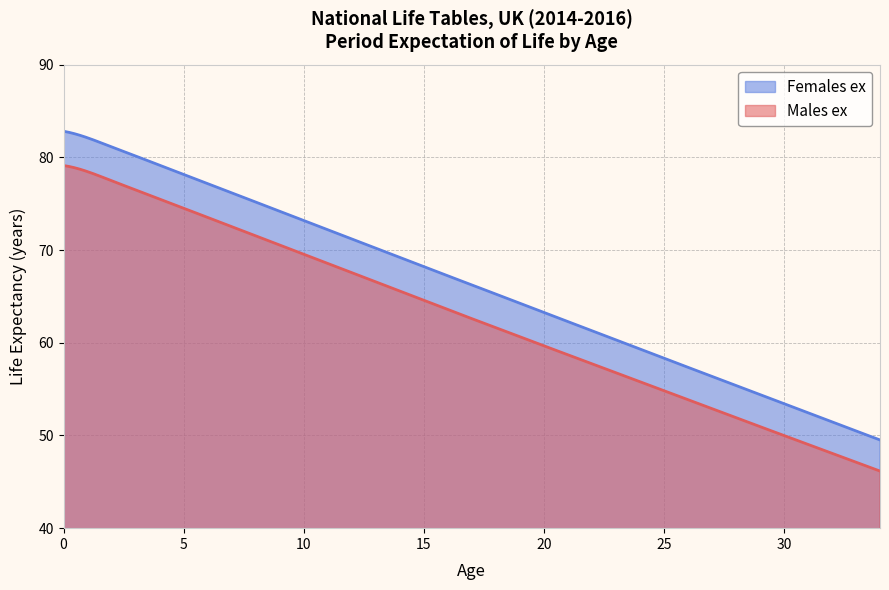

How many values in the Females ex series exceed 66?

18